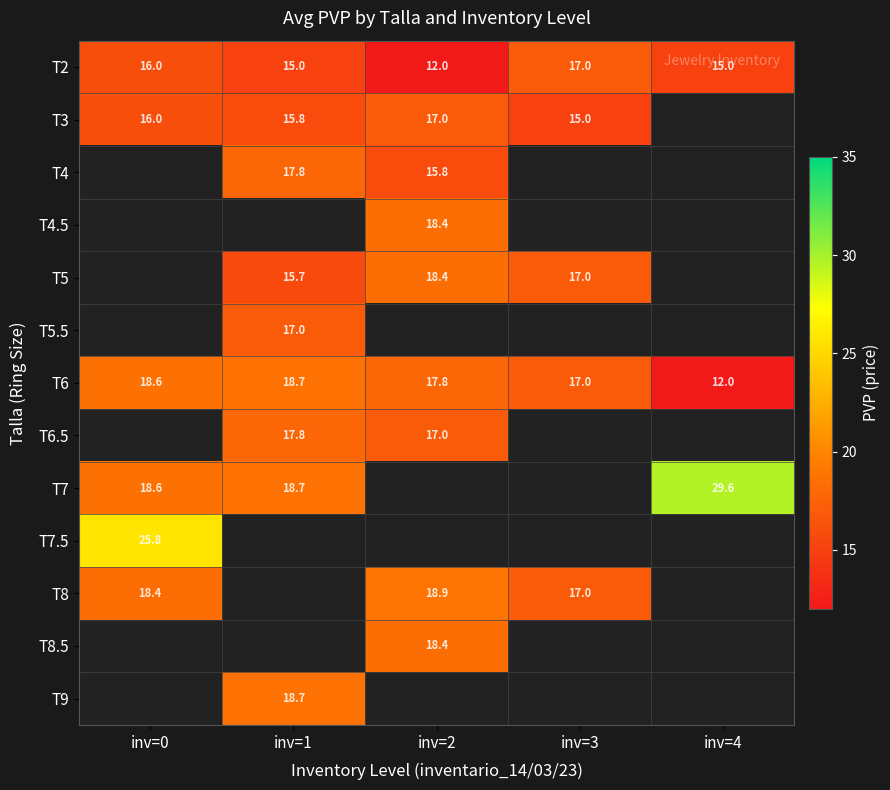

How many T2 values are between 15 and 16?

3